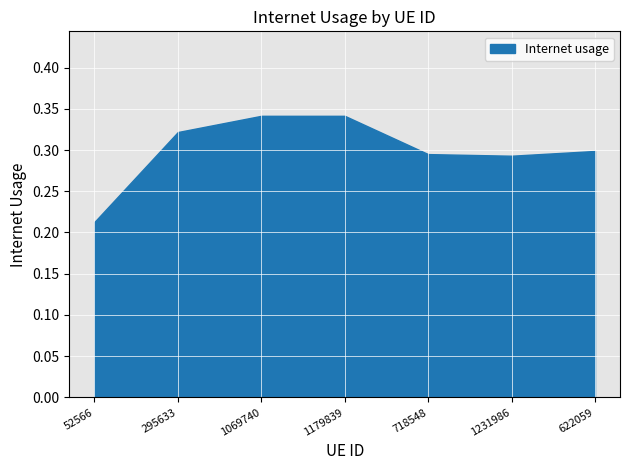

Reading left to right, what are all the values shown in this chart?

52566=0.2	295633=0.3	1069740=0.3	1179839=0.3	718548=0.3	1231986=0.3	622059=0.3